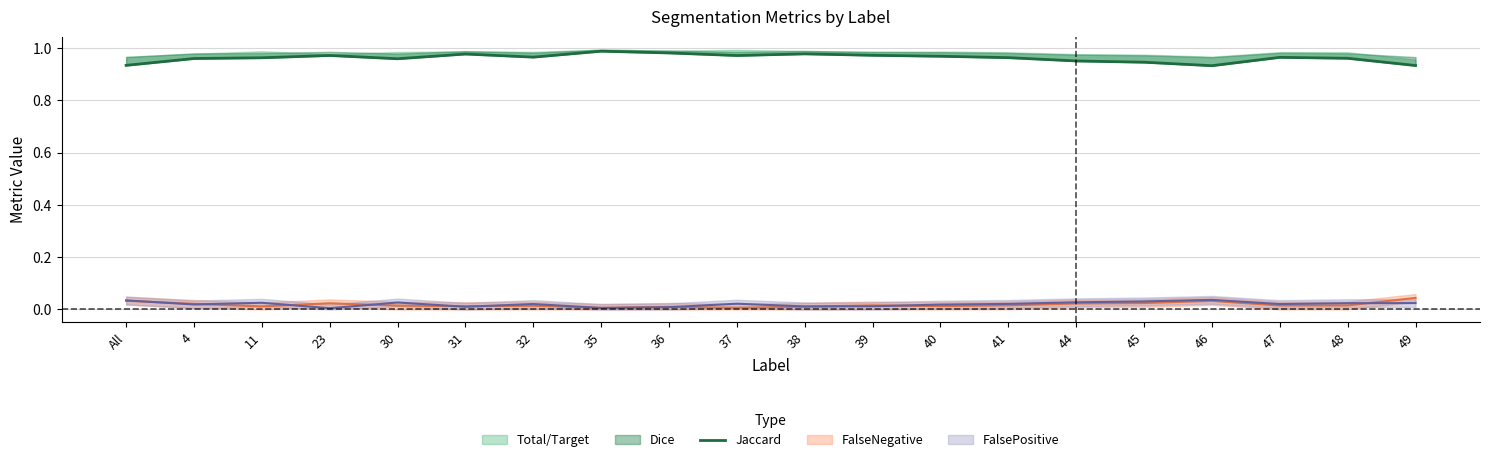

The chart shows a value of 1.5 at 39. True or false?

False